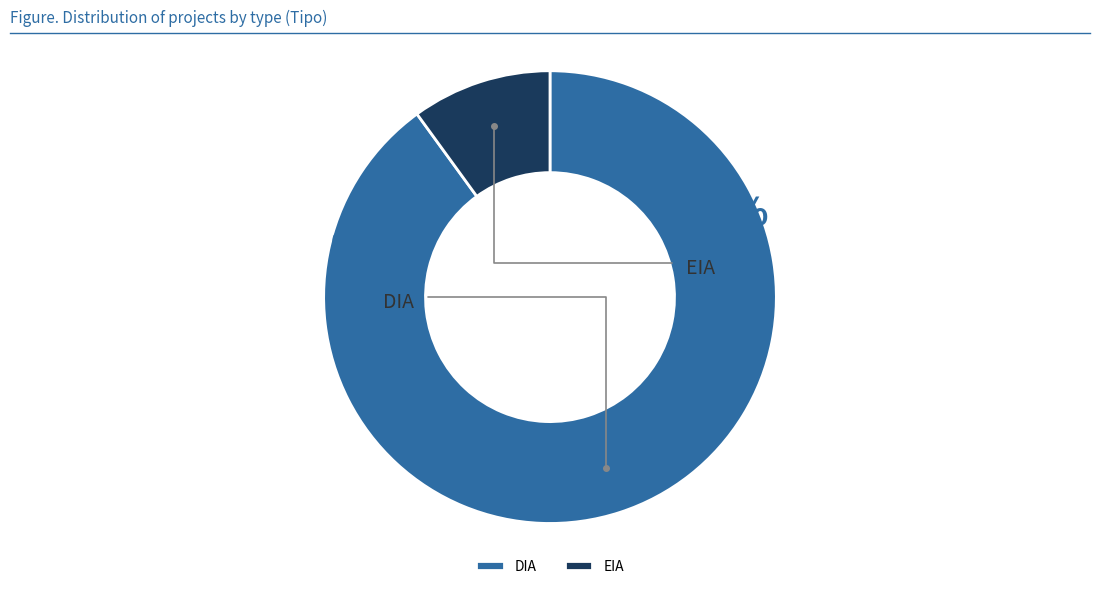

Which slice is the smallest?

EIA